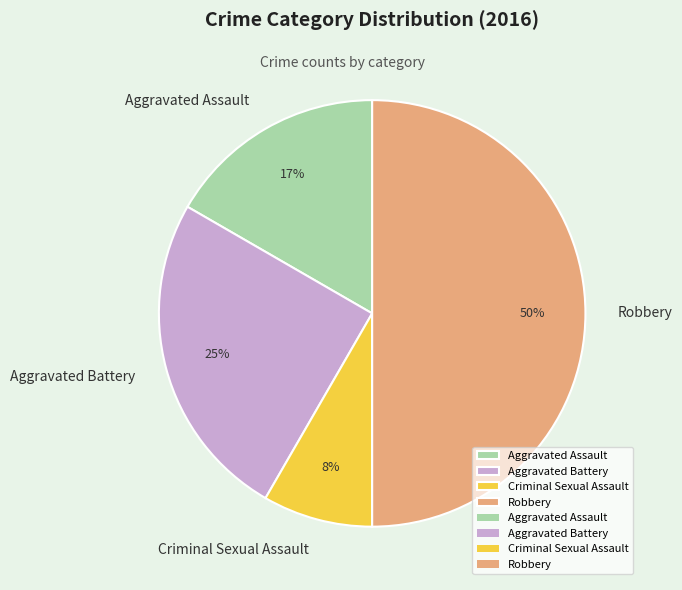

Do Criminal Sexual Assault and Robbery together represent more than half of the pie?

Yes